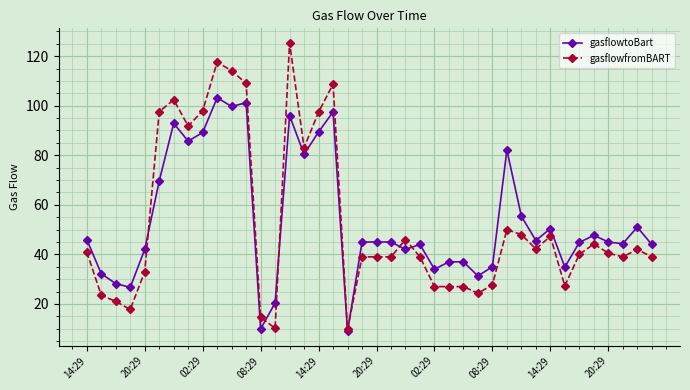

Does the chart display data point markers on the line(s)?

Yes